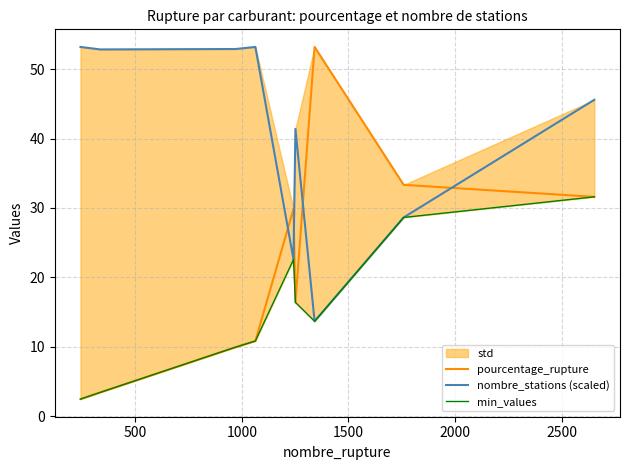

True or false: min_values has more than 0 points higher than both neighbors.

True